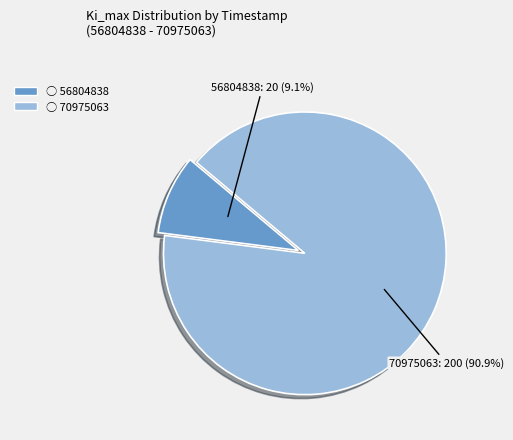

To the nearest percent, what percentage of the pie is 70975063?

91%